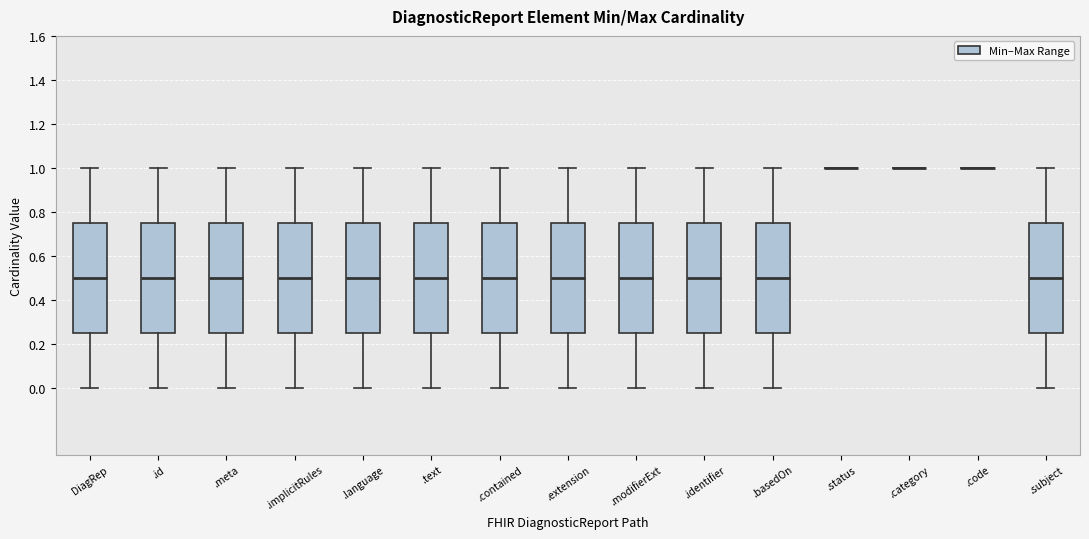

Reading left to right, transcribe this box plot: for each box, give where its median line is, the range the box spans, and where its two whiskers end, as read against the y-axis. The values are not printed on the chart, so give them approximately, as read against the axis.

DiagRep: median 0.50, box 0.26 to 0.76, whiskers 0.00 to 1.00
.id: median 0.50, box 0.26 to 0.76, whiskers 0.00 to 1.00
.meta: median 0.50, box 0.26 to 0.76, whiskers 0.00 to 1.00
.implicitRules: median 0.50, box 0.26 to 0.76, whiskers 0.00 to 1.00
.language: median 0.50, box 0.26 to 0.76, whiskers 0.00 to 1.00
.text: median 0.50, box 0.26 to 0.76, whiskers 0.00 to 1.00
.contained: median 0.50, box 0.26 to 0.76, whiskers 0.00 to 1.00
.extension: median 0.50, box 0.26 to 0.76, whiskers 0.00 to 1.00
.modifierExt: median 0.50, box 0.26 to 0.76, whiskers 0.00 to 1.00
.identifier: median 0.50, box 0.26 to 0.76, whiskers 0.00 to 1.00
.basedOn: median 0.50, box 0.26 to 0.76, whiskers 0.00 to 1.00
.status: box collapsed to a line at 1.00, whiskers 1.00 to 1.00
.category: box collapsed to a line at 1.00, whiskers 1.00 to 1.00
.code: box collapsed to a line at 1.00, whiskers 1.00 to 1.00
.subject: median 0.50, box 0.26 to 0.76, whiskers 0.00 to 1.00